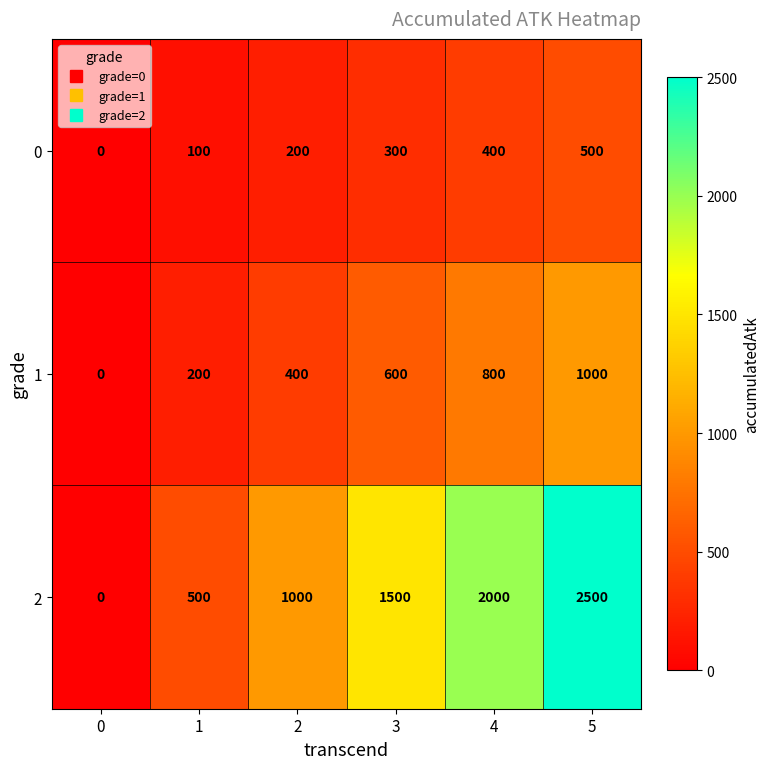

Reading left to right, what are all the values shown in this chart?

0: 0=0	1=100	2=200	3=300	4=400	5=500
1: 0=0	1=200	2=400	3=600	4=800	5=1000
2: 0=0	1=500	2=1000	3=1500	4=2000	5=2500